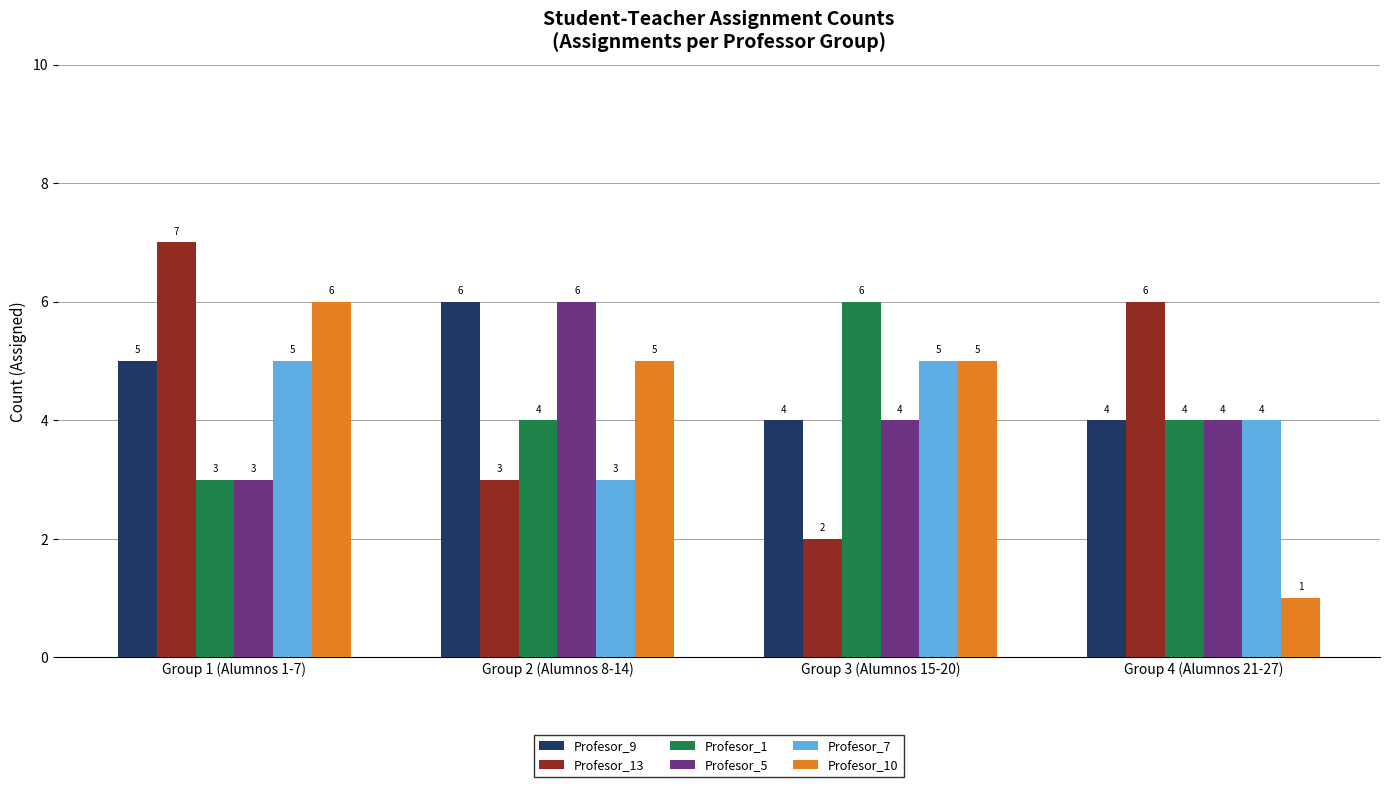

Reading left to right, what are all the values shown in this chart?

Profesor_9: Group 1 (Alumnos 1-7)=5	Group 2 (Alumnos 8-14)=6	Group 3 (Alumnos 15-20)=4	Group 4 (Alumnos 21-27)=4
Profesor_13: Group 1 (Alumnos 1-7)=7	Group 2 (Alumnos 8-14)=3	Group 3 (Alumnos 15-20)=2	Group 4 (Alumnos 21-27)=6
Profesor_1: Group 1 (Alumnos 1-7)=3	Group 2 (Alumnos 8-14)=4	Group 3 (Alumnos 15-20)=6	Group 4 (Alumnos 21-27)=4
Profesor_5: Group 1 (Alumnos 1-7)=3	Group 2 (Alumnos 8-14)=6	Group 3 (Alumnos 15-20)=4	Group 4 (Alumnos 21-27)=4
Profesor_7: Group 1 (Alumnos 1-7)=5	Group 2 (Alumnos 8-14)=3	Group 3 (Alumnos 15-20)=5	Group 4 (Alumnos 21-27)=4
Profesor_10: Group 1 (Alumnos 1-7)=6	Group 2 (Alumnos 8-14)=5	Group 3 (Alumnos 15-20)=5	Group 4 (Alumnos 21-27)=1